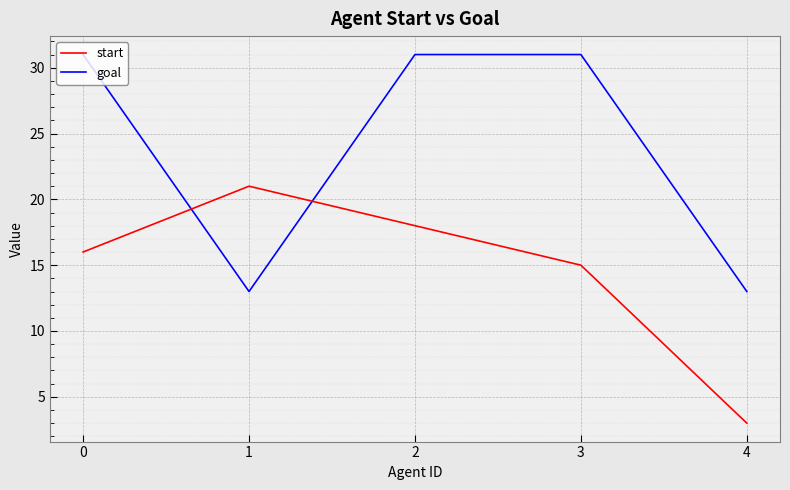

What is the total value across all series at 1?

34